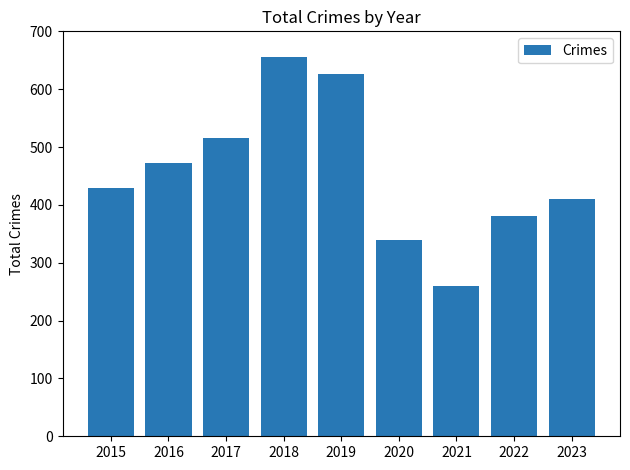

Reading left to right, list all the values displayed in this chart.

430	472	515	655	626	339	260	381	410